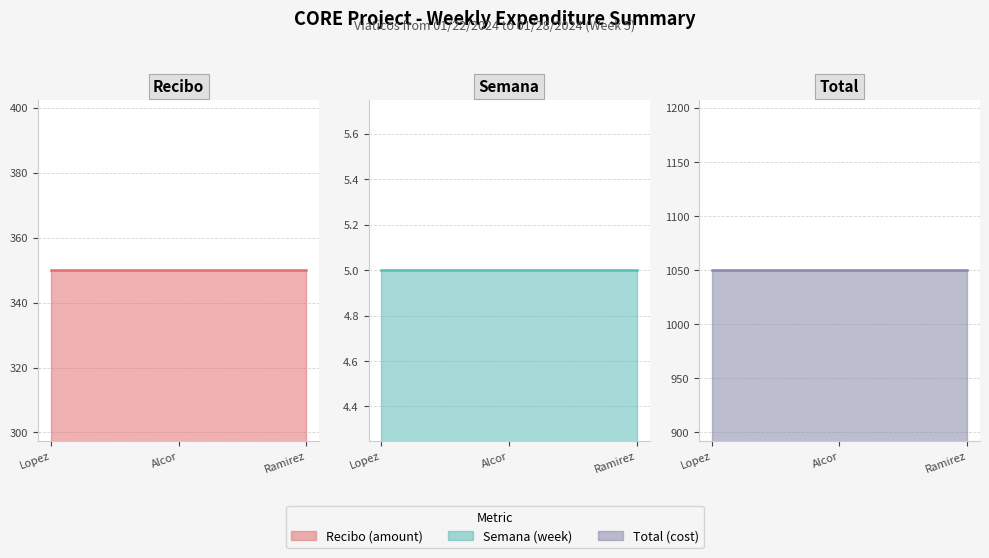

What is the minimum value shown in the chart?

5